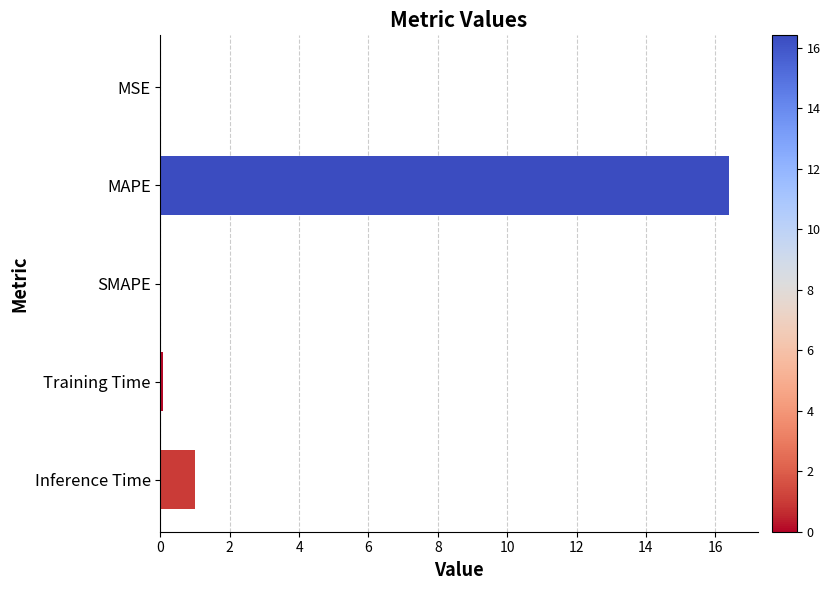

Which has a higher value, SMAPE or MAPE?

MAPE